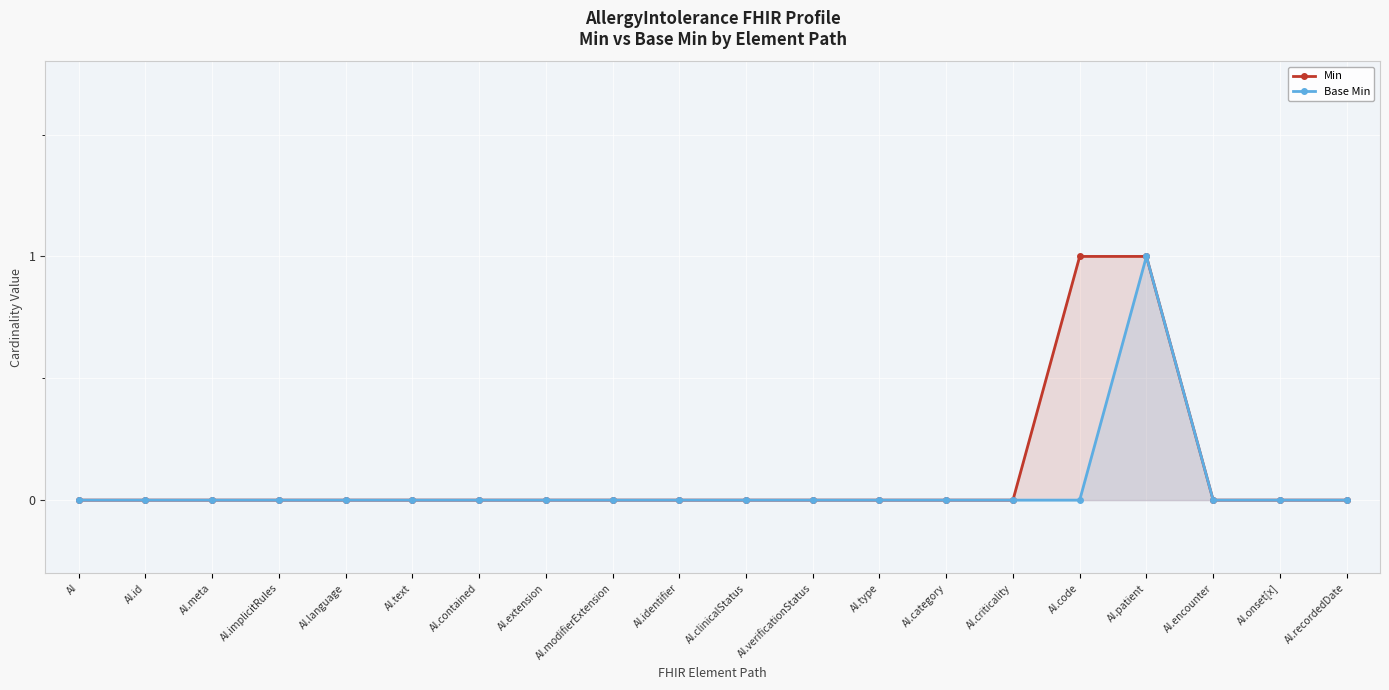

How many Min values are between 0 and 1?

20